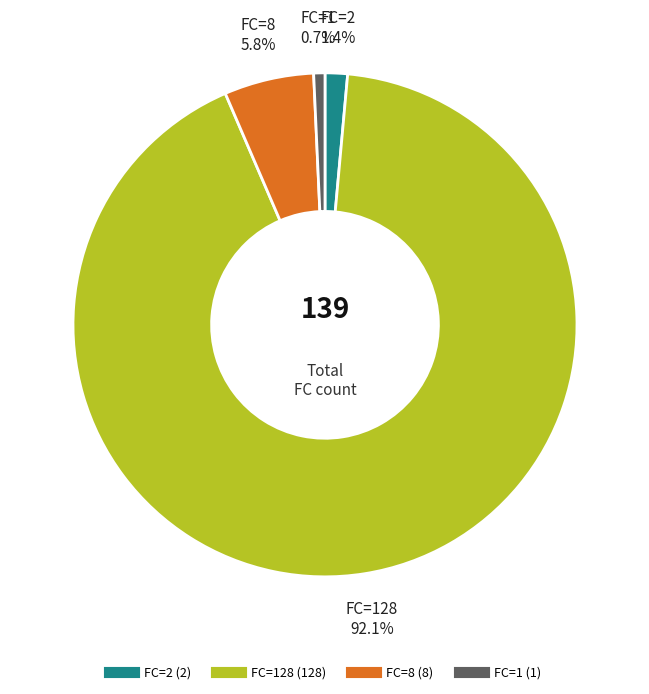

Does any single category account for the majority?

Yes